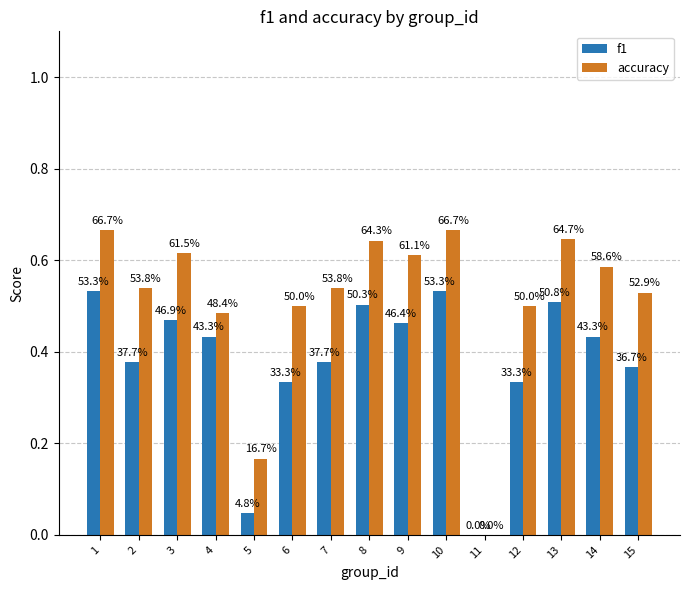

What is the spread (max minus min) of values at 8?

0.1